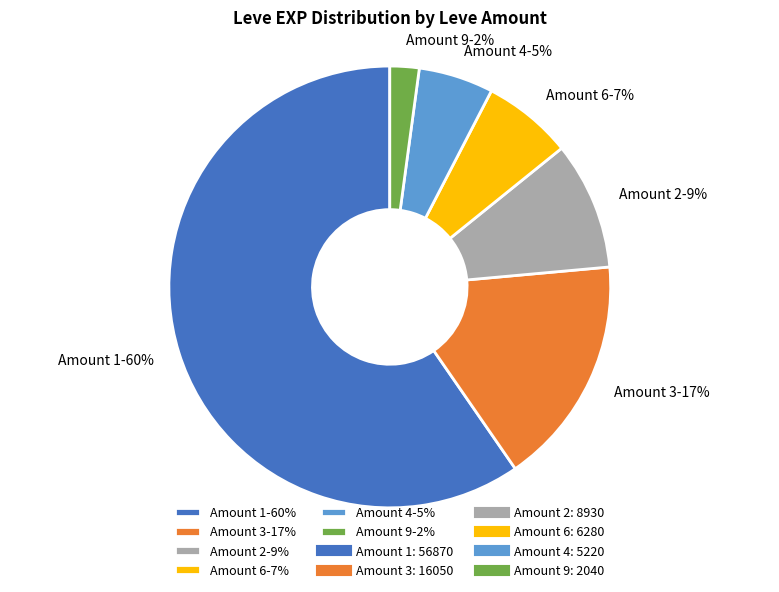

To the nearest percent, what is the combined percentage of Amount 1-60% and Amount 2-9%?

69%